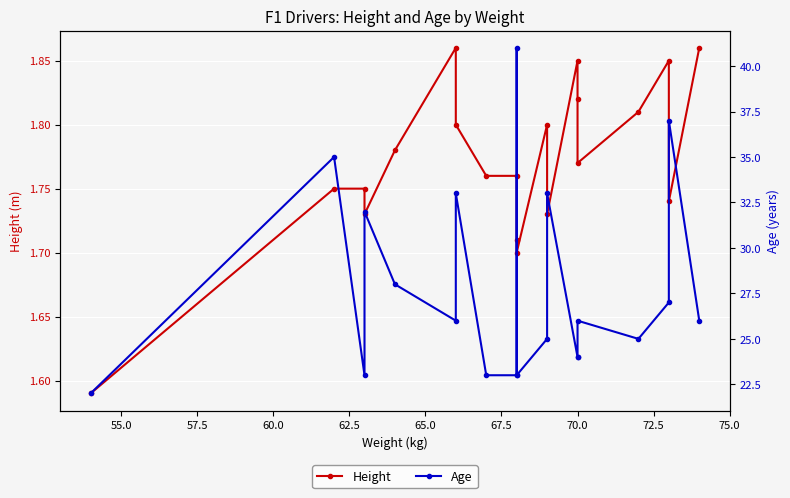

Is the value of Age at 67.5 greater than the value of Height at 72.5?

Yes